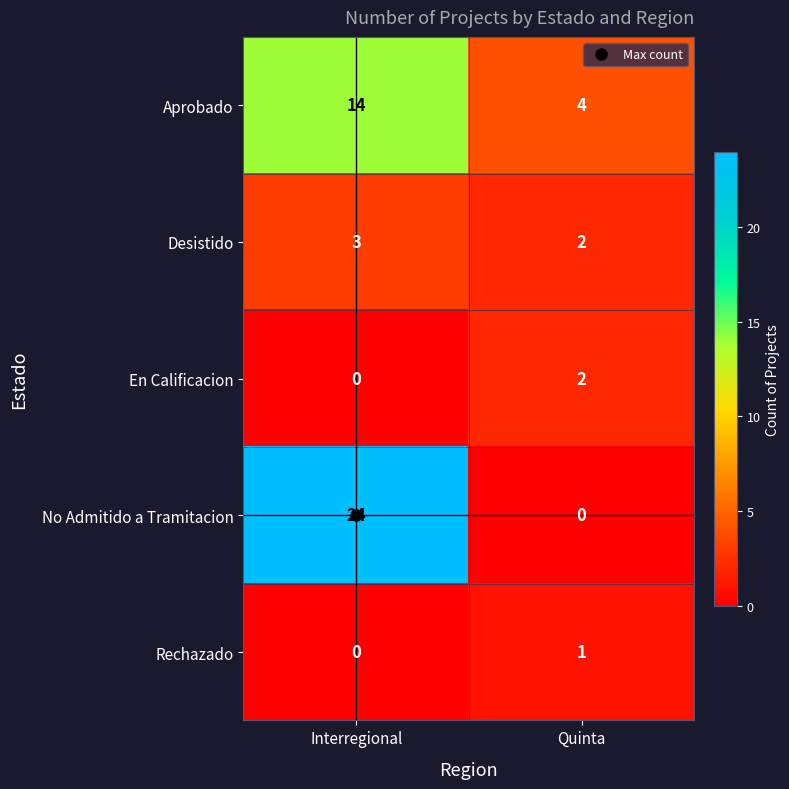

What is the maximum value shown in the chart?

24